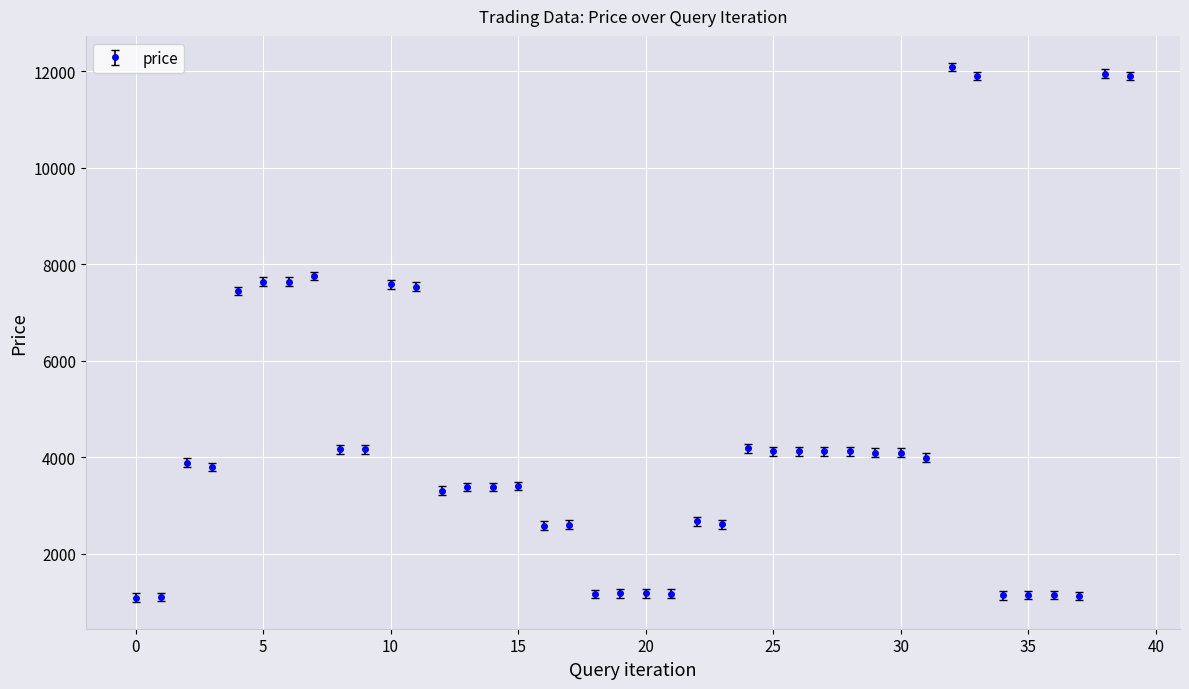

What is the value of the 28th point from the left?

4124.4